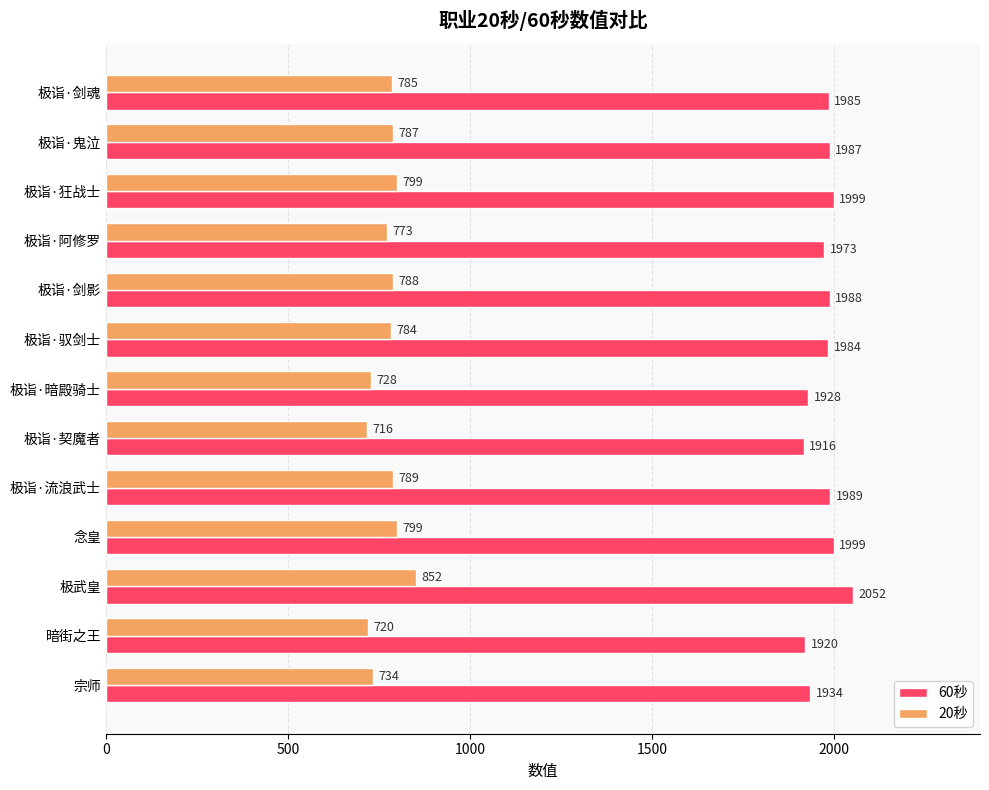

What is the greatest value displayed?

2052